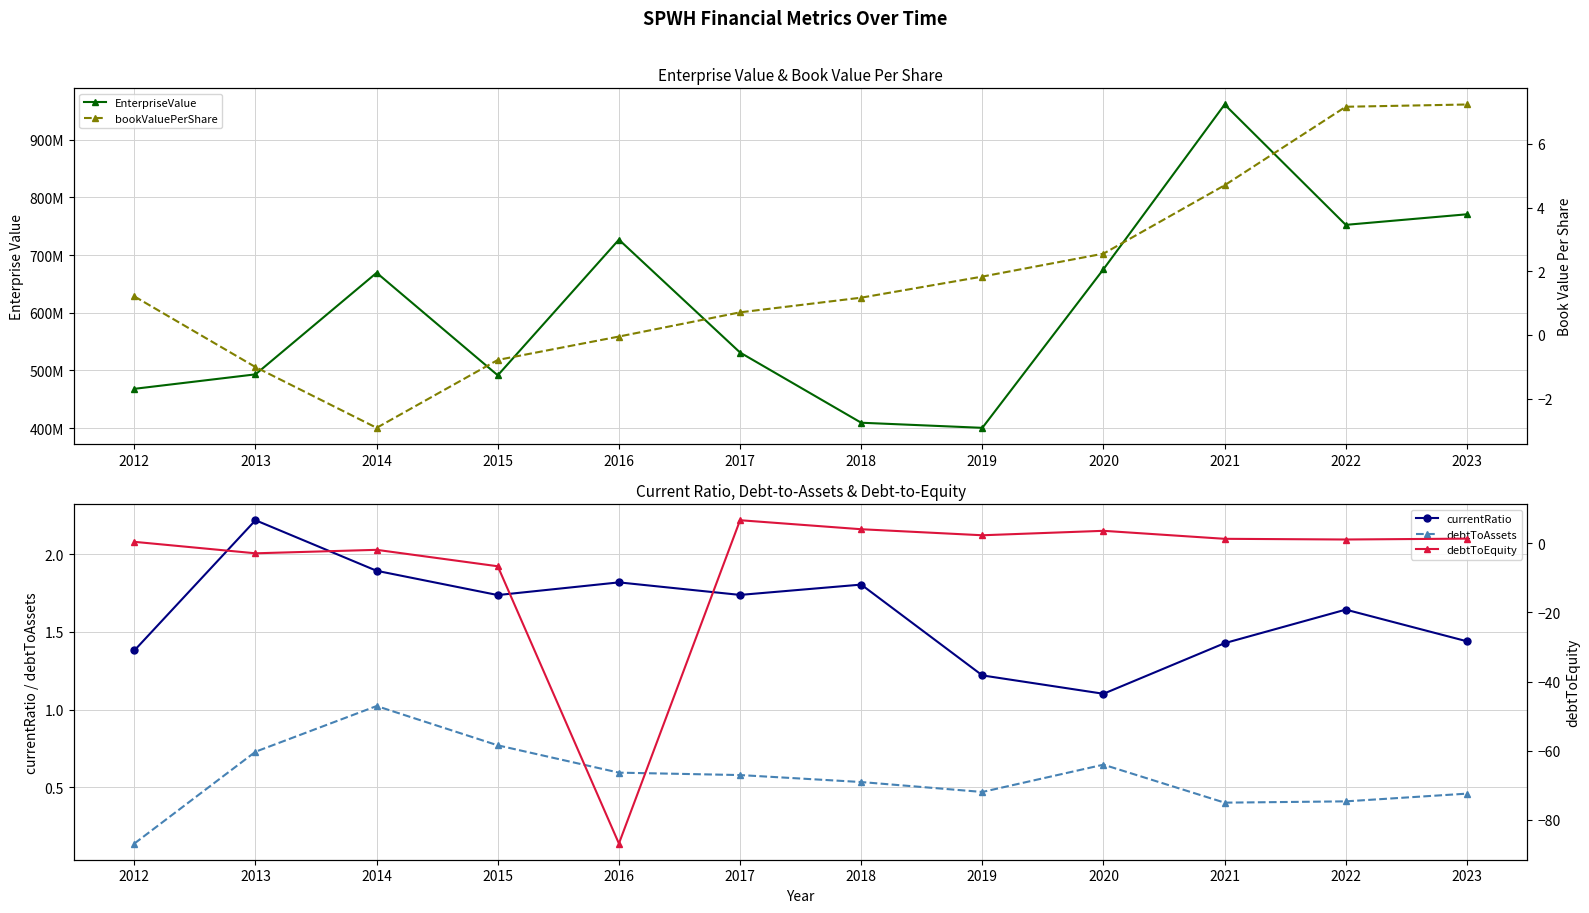

How many values in the bookValuePerShare series are below 1?

5